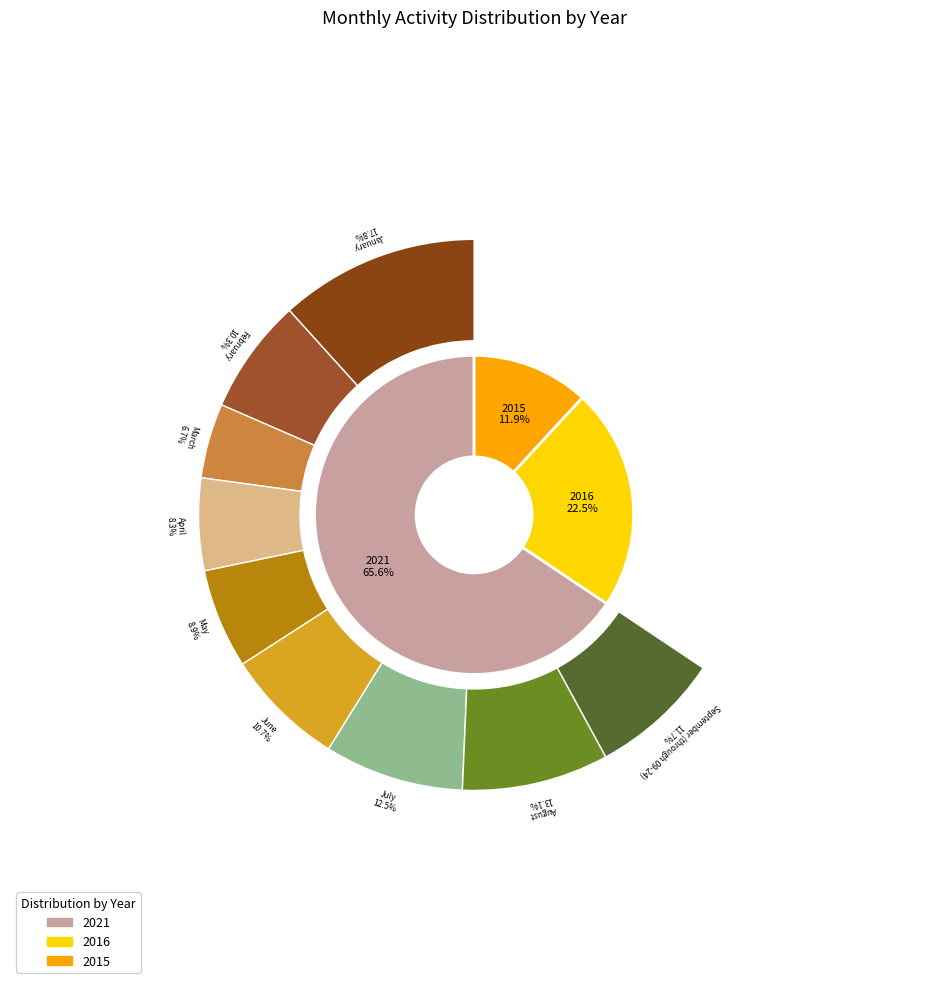

Rank the series by their average value, from lowest to highest.

2015, 2016, 2021